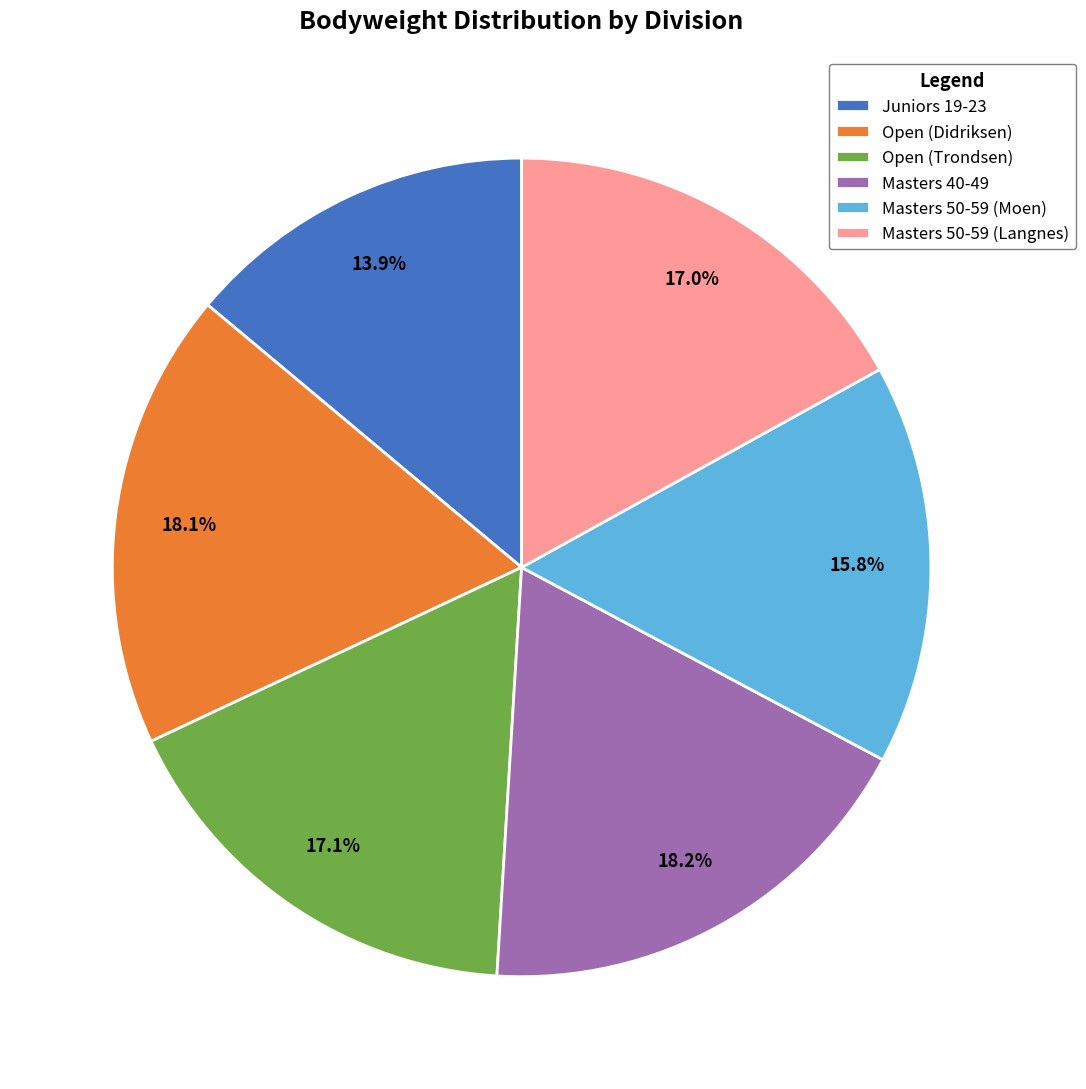

How many slices are in this pie chart?

6